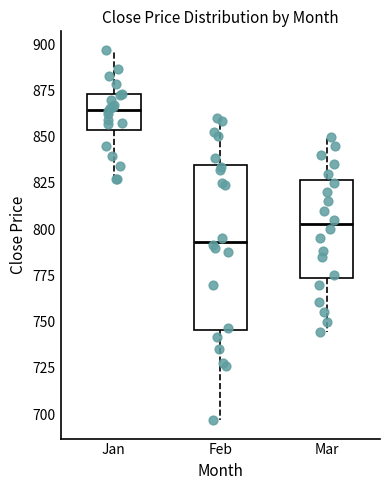

Comparing the boxes themselves (not the whiskers), which one is the tallest?

Feb